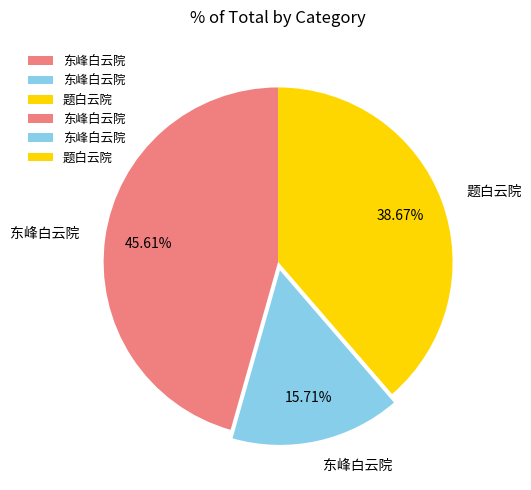

Does any single category account for the majority?

No